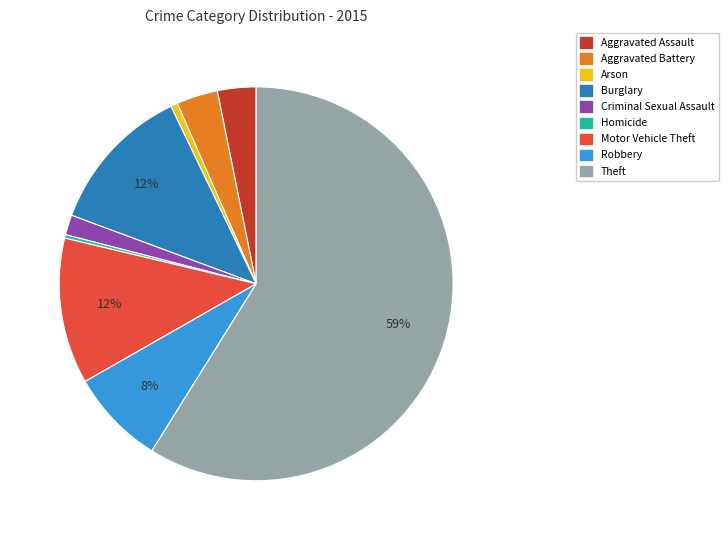

To the nearest percent, what is the difference between the Arson and Criminal Sexual Assault slice percentages?

1%